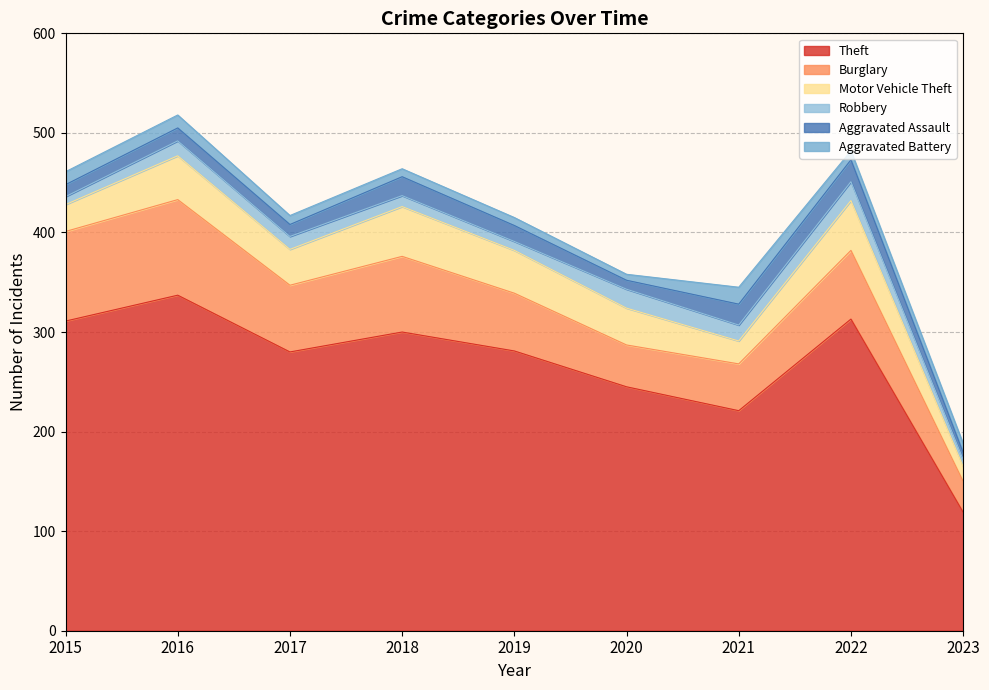

Reading left to right, extract all data points from this chart.

Theft: 311	337	280	300	281	245	221	313	119
Burglary: 90	96	67	76	58	42	47	69	31
Motor Vehicle Theft: 27	44	36	50	43	37	23	50	15
Robbery: 8	15	13	11	9	19	16	19	7
Aggravated Assault: 12	13	12	19	16	9	21	22	7
Aggravated Battery: 13	13	9	8	8	6	17	9	9